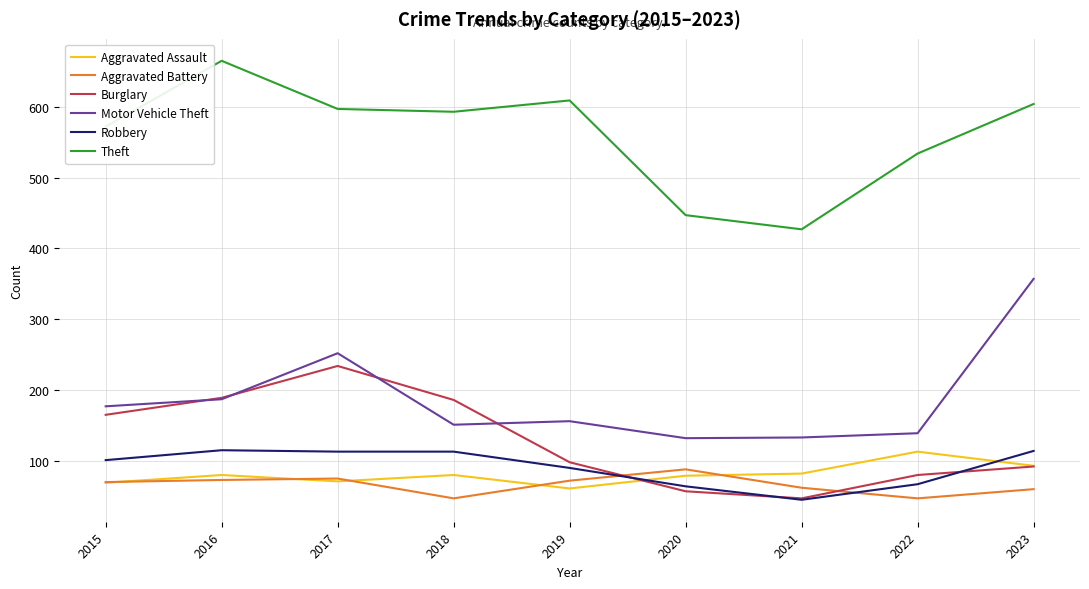

Count the number of categories in the chart.

9